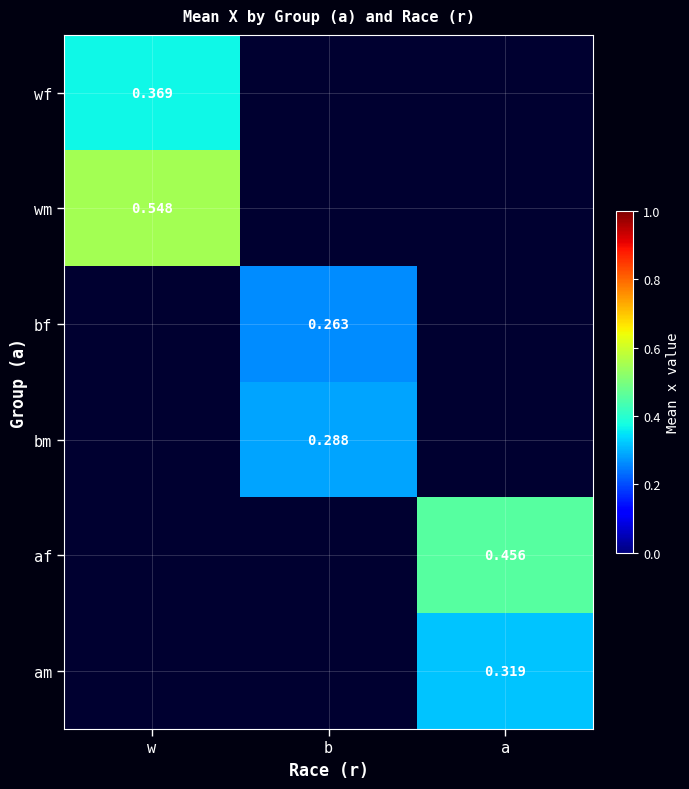

How many distinct data groups are displayed?

6